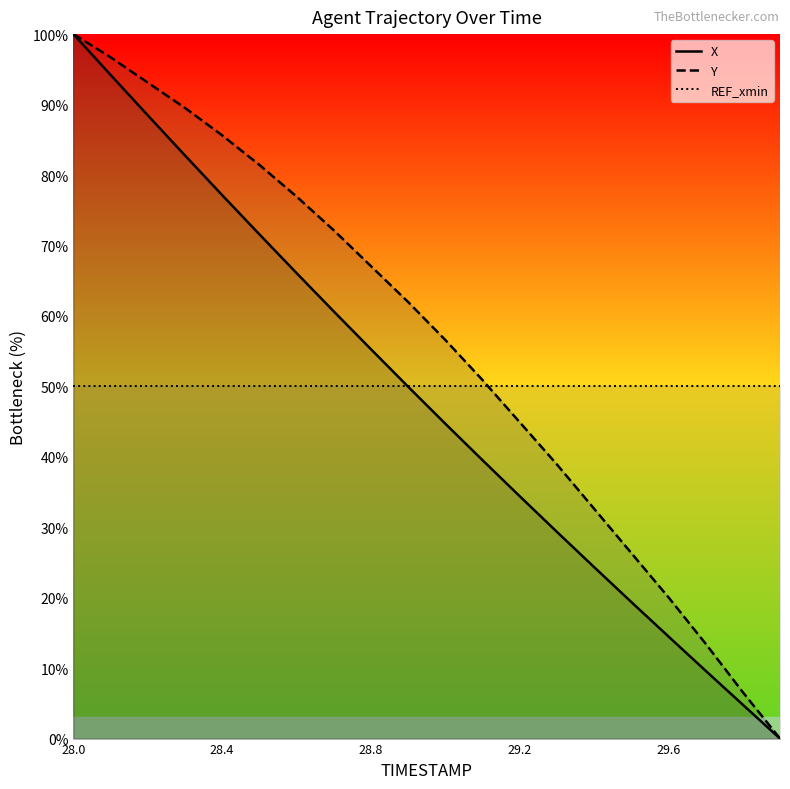

True or false: Y has a value of 44.9 at 29.2.

True